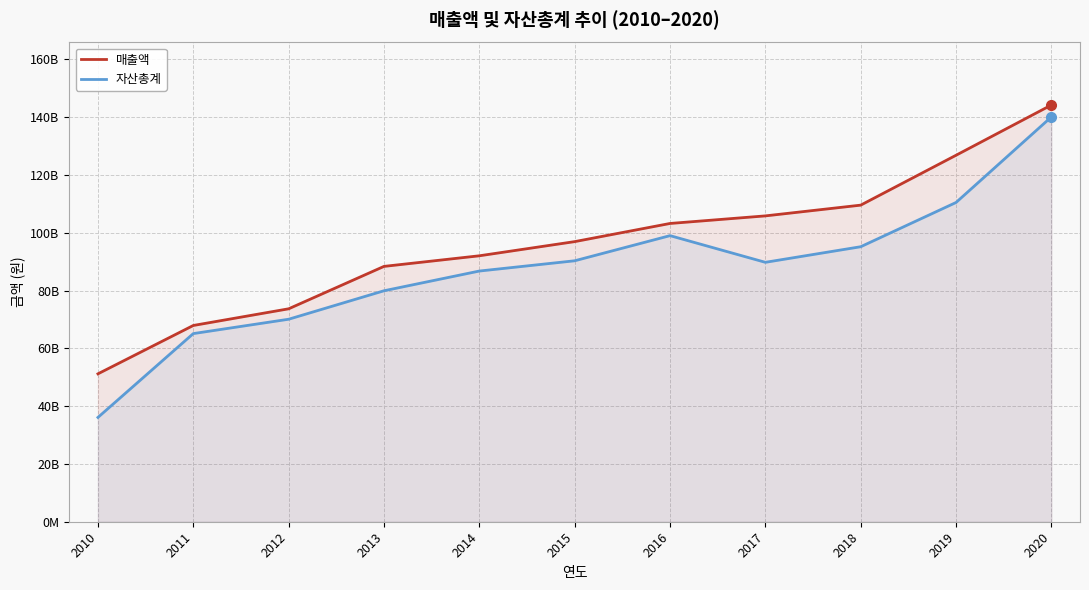

What is the difference between the second highest and minimum values in the 자산총계 series?

74371088734